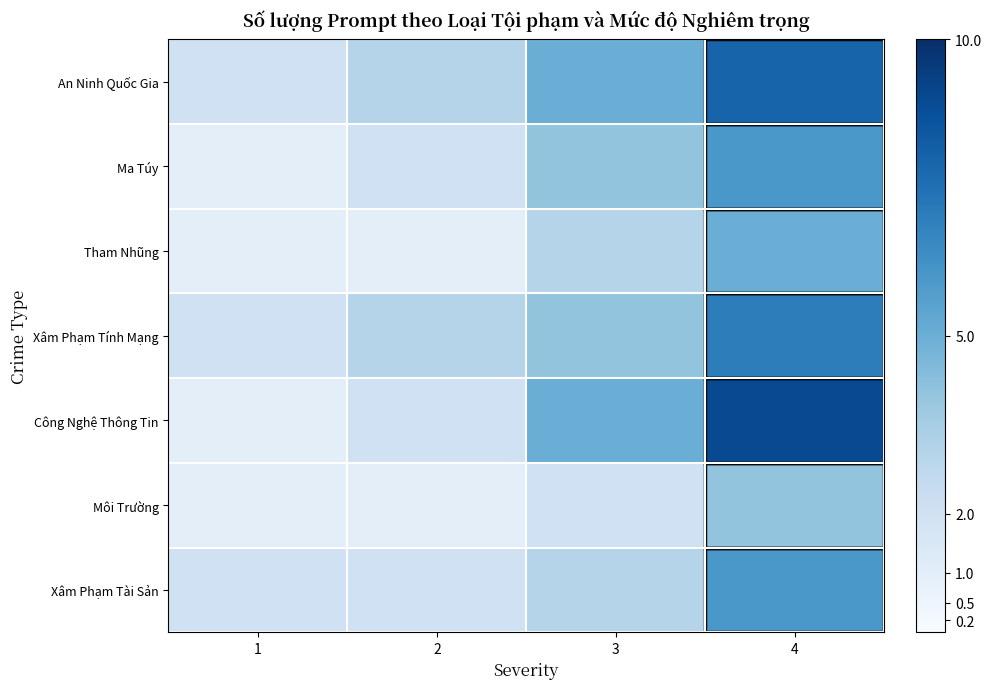

Between 1 and 4, which is larger?

4